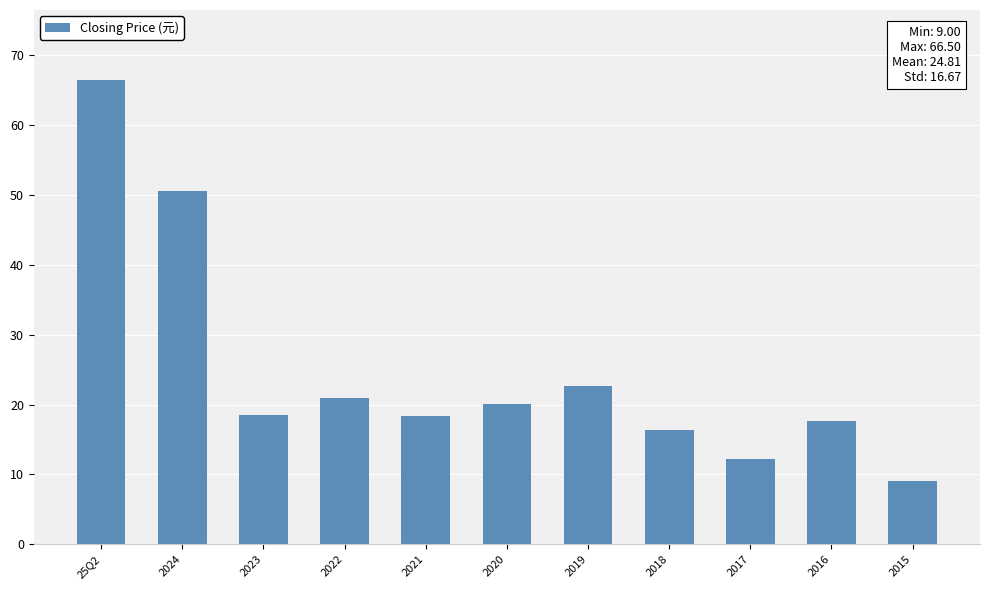

Read the value at 2020.

20.1